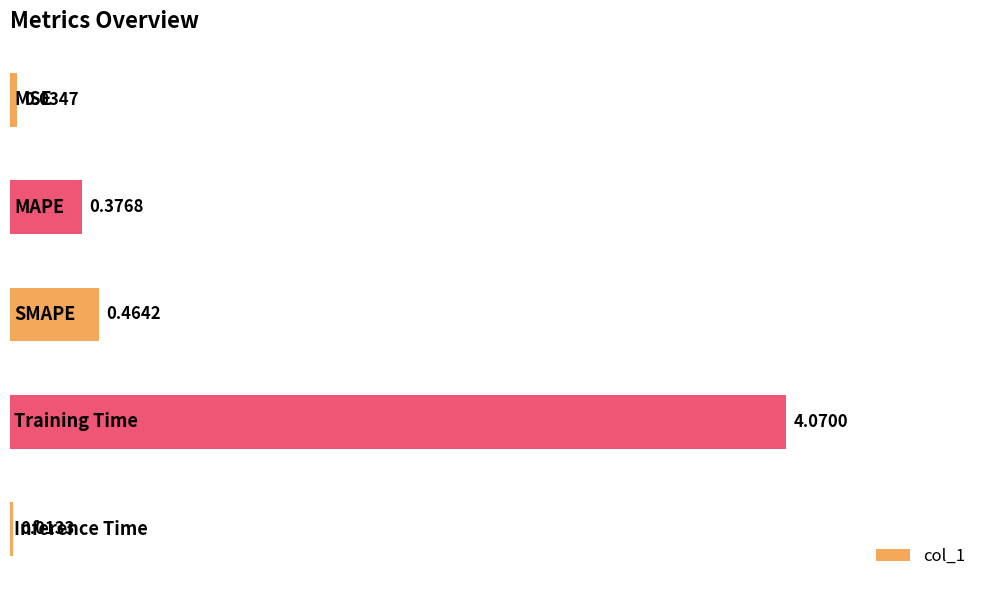

What is the sum of all values?

5.0